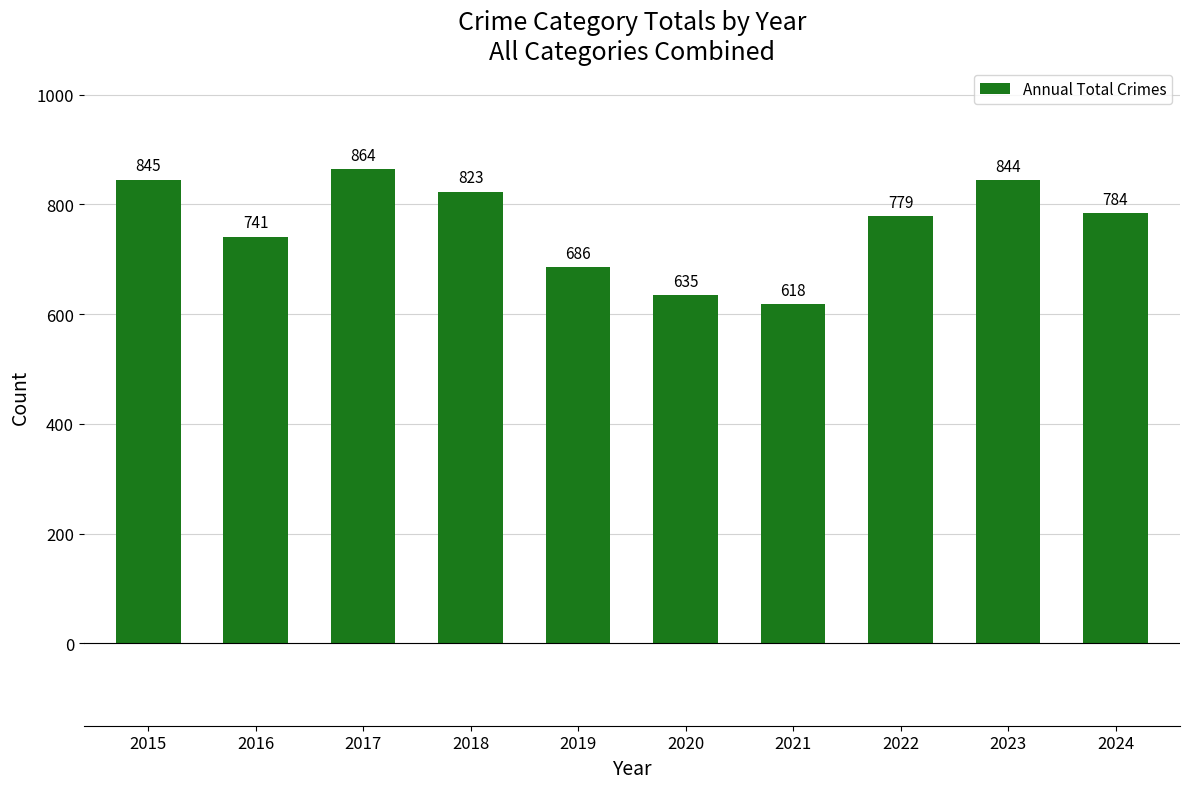

What is the difference between the maximum and minimum values?

246